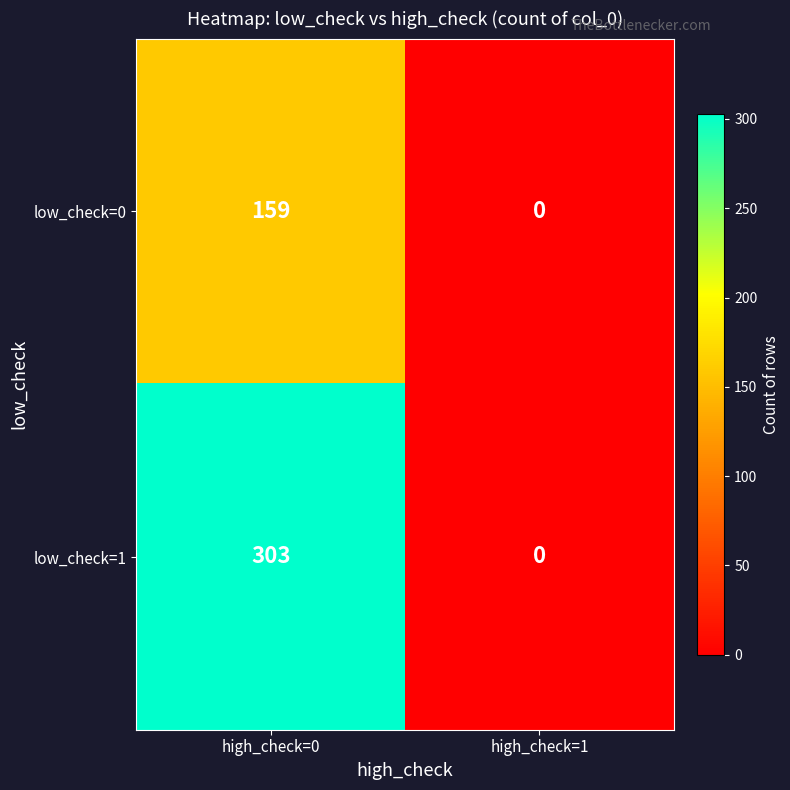

What is the average value of the low_check=1 series?

152